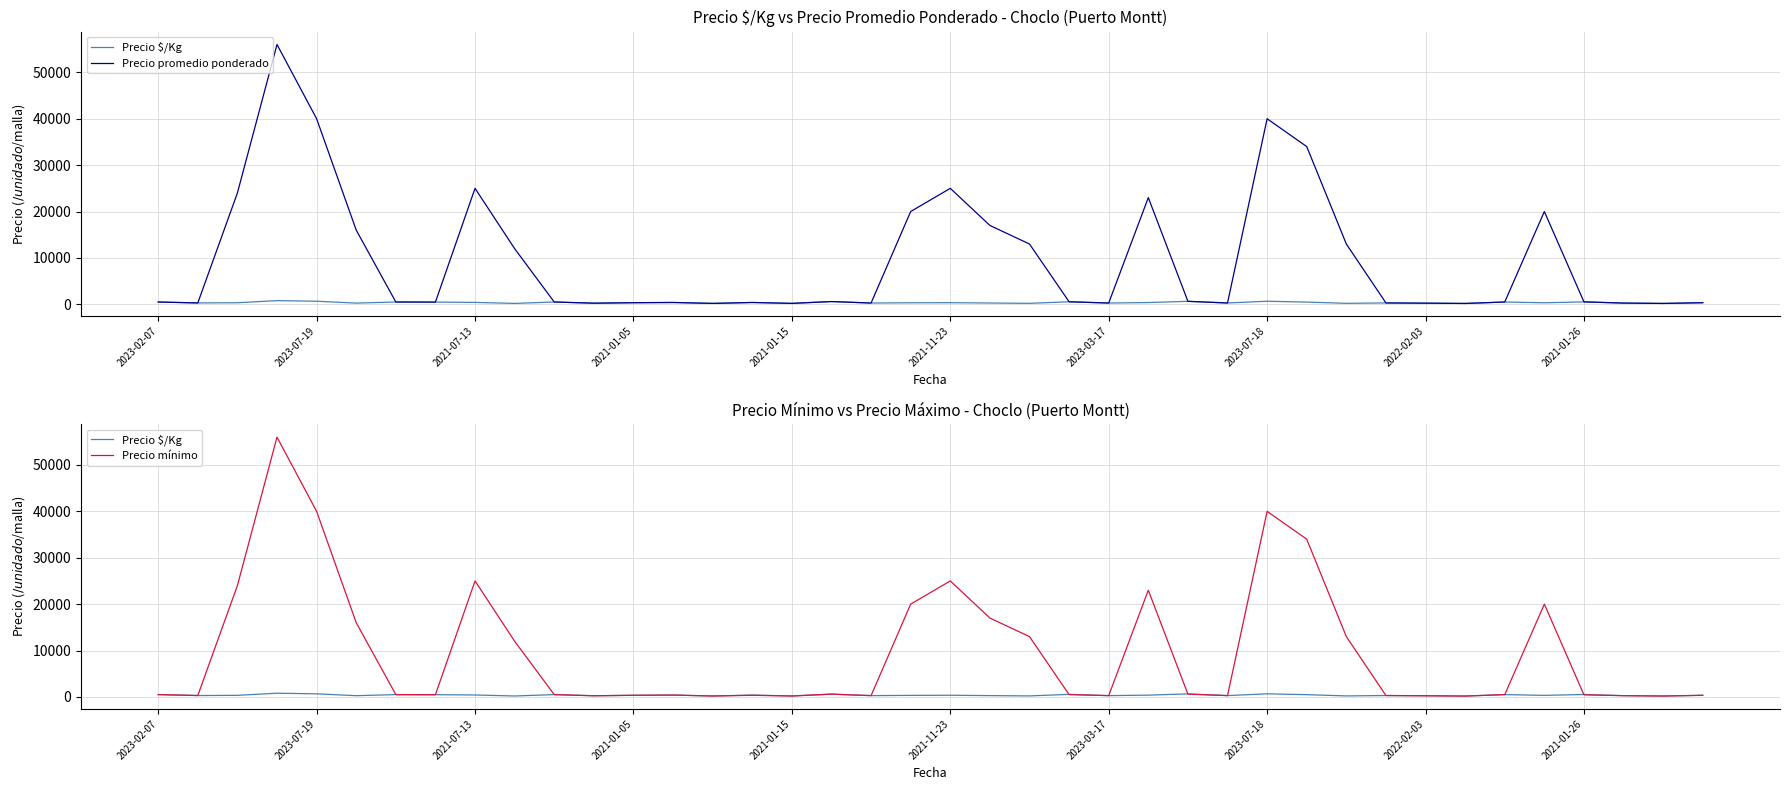

The Precio promedio ponderado series shows 25000 at 2021-11-23. True or false?

True